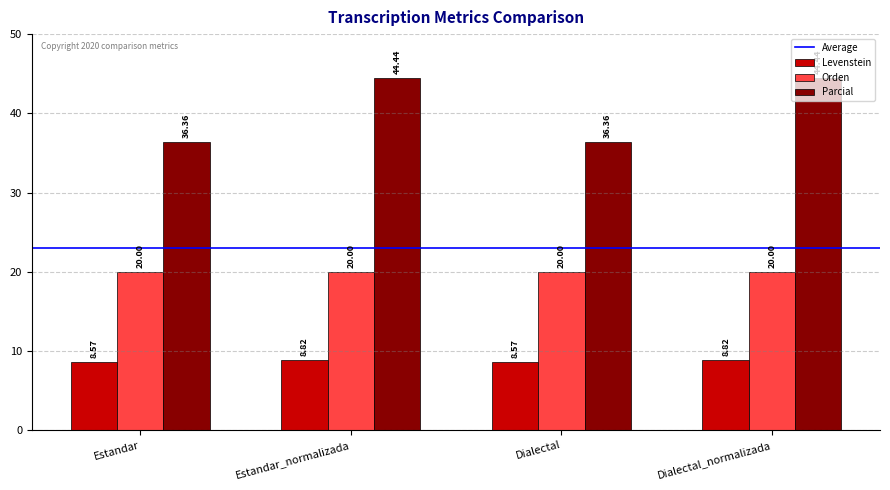

Count the number of data series in this chart.

3